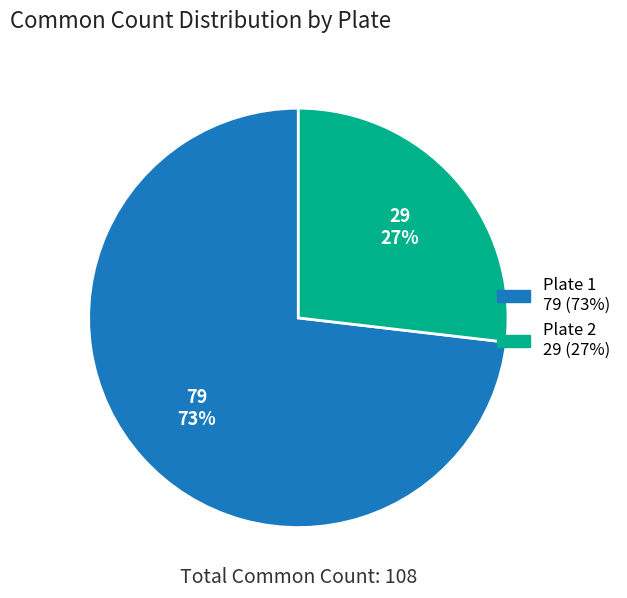

To the nearest percent, what is the average slice percentage?

50%